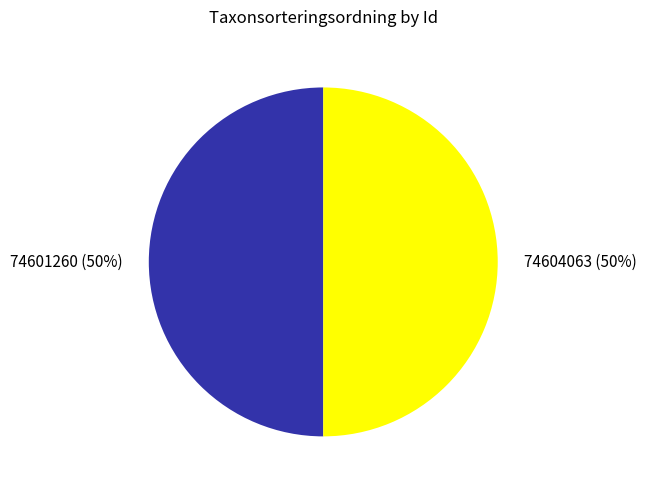

Is the sum of 74604063 (50%) and 74601260 (50%) greater than half?

Yes